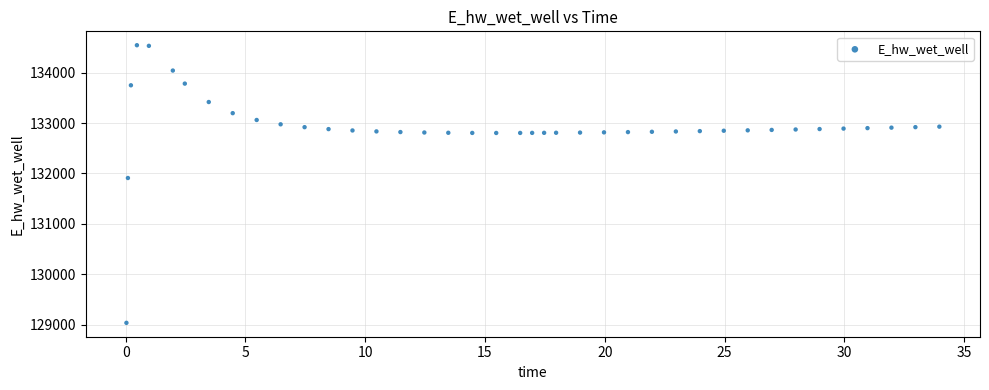

What is the range of Y values (max minus min)?

5503.9